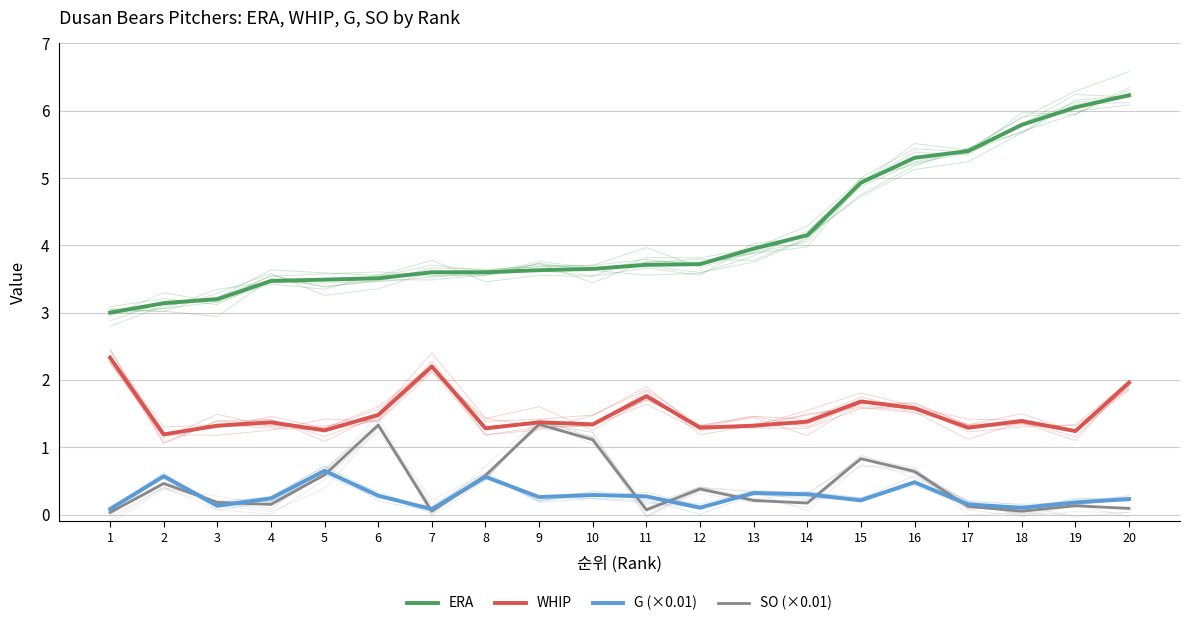

Is it true that WHIP equals 0.7 at 8?

False